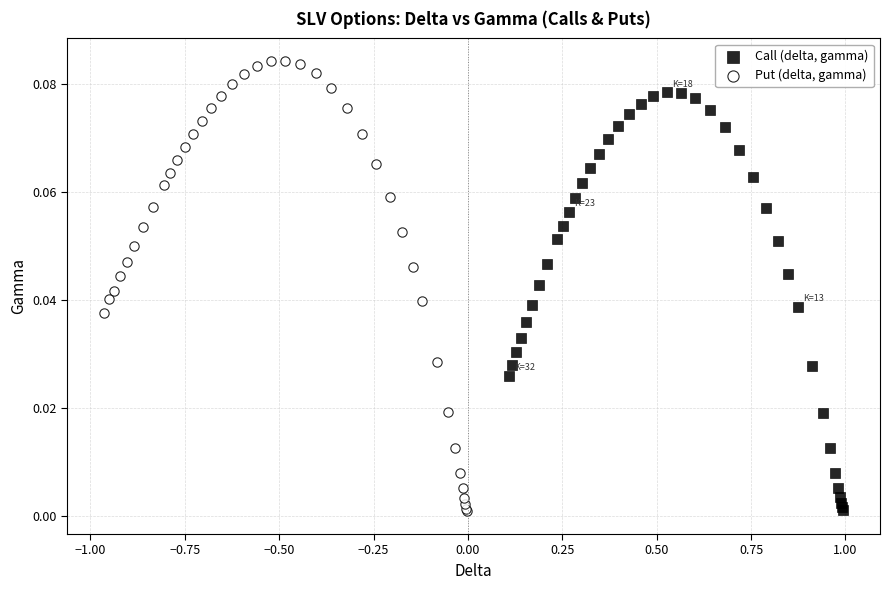

Which series contains the highest Y value?

Put (delta, gamma)